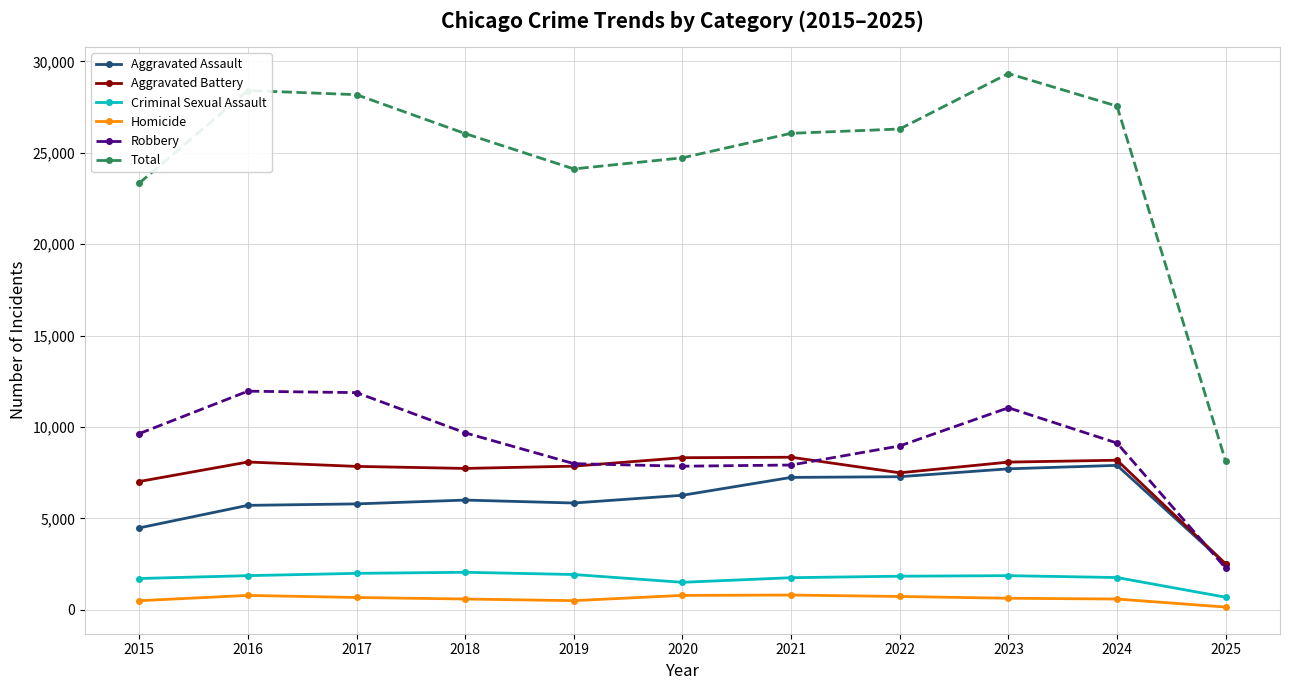

What is the sum of all Aggravated Assault values?

66725